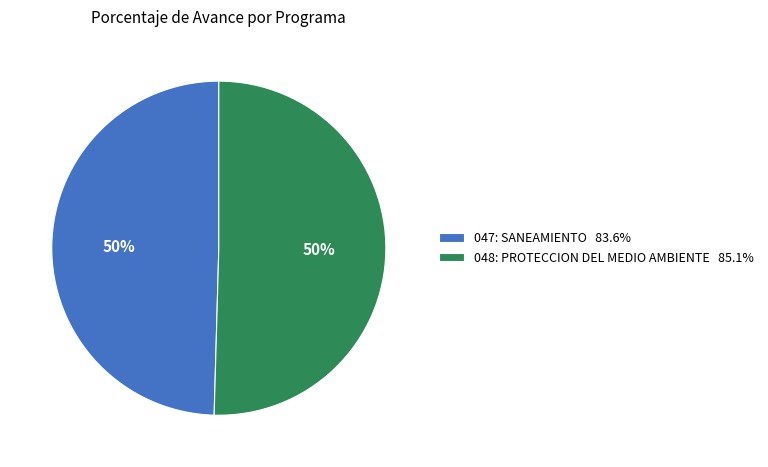

Is it true that 047: SANEAMIENTO is 60% of the pie?

False